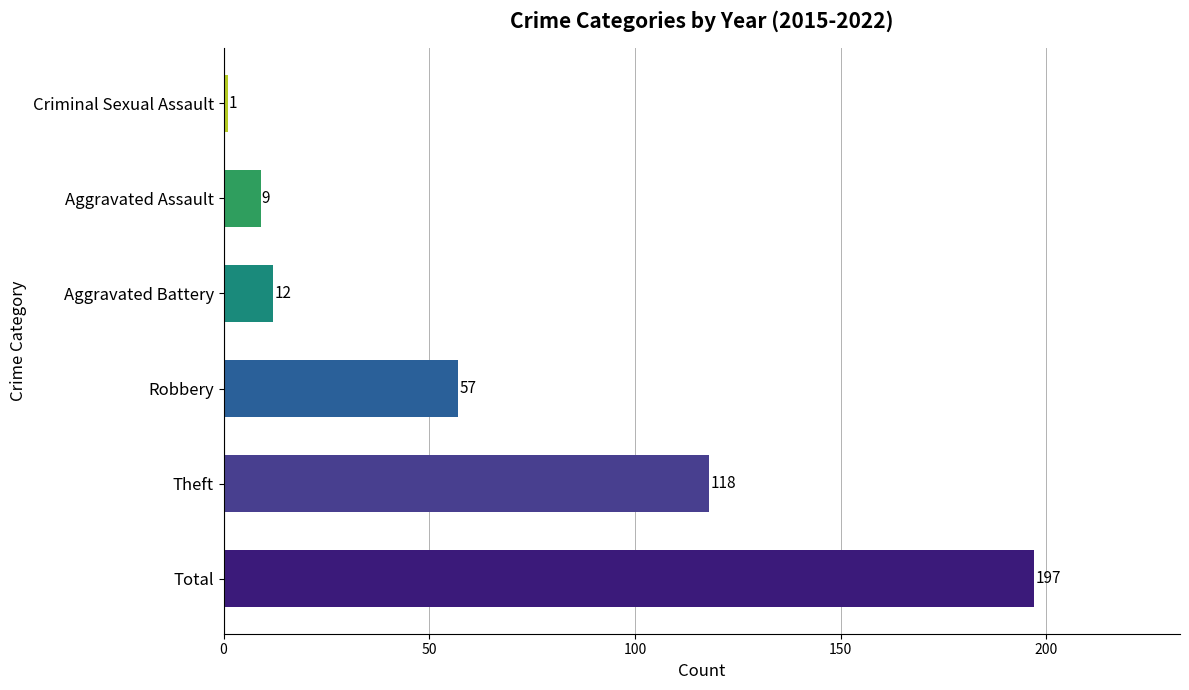

Between Total and Criminal Sexual Assault, which is larger?

Total